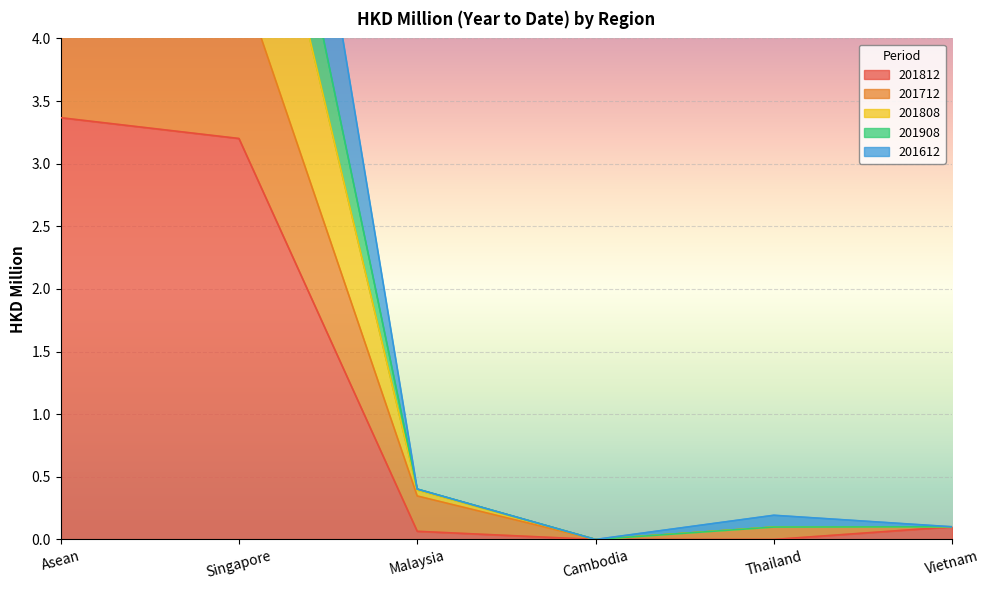

What are all the series names shown in the legend?

201812, 201712, 201808, 201908, 201612